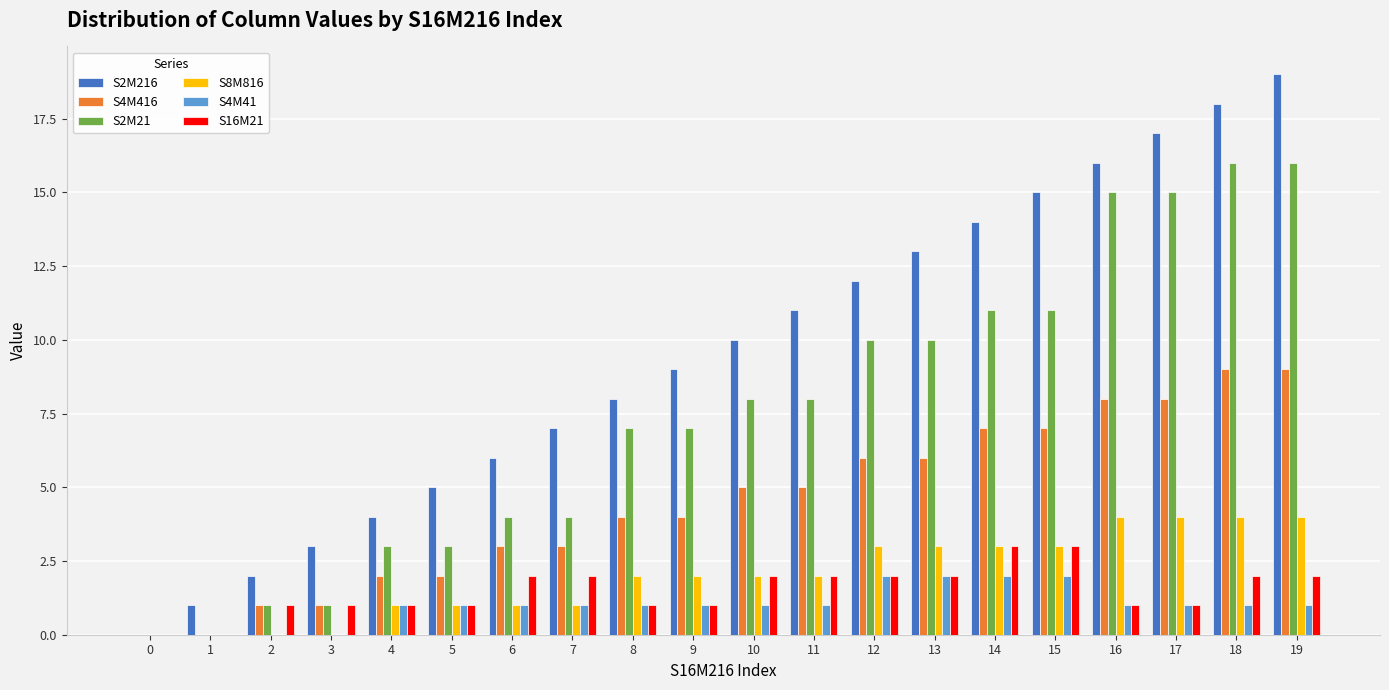

Between 6 and 8, which series saw the biggest shift?

S2M21